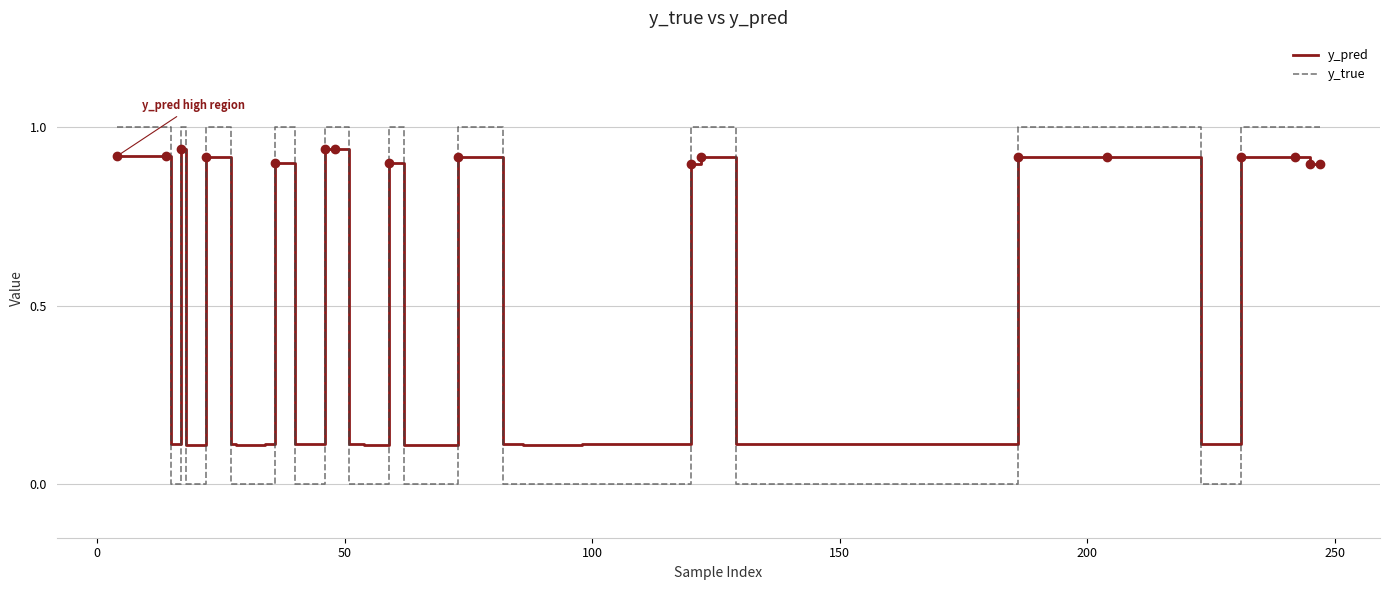

What is the maximum value shown in the chart?

1.0